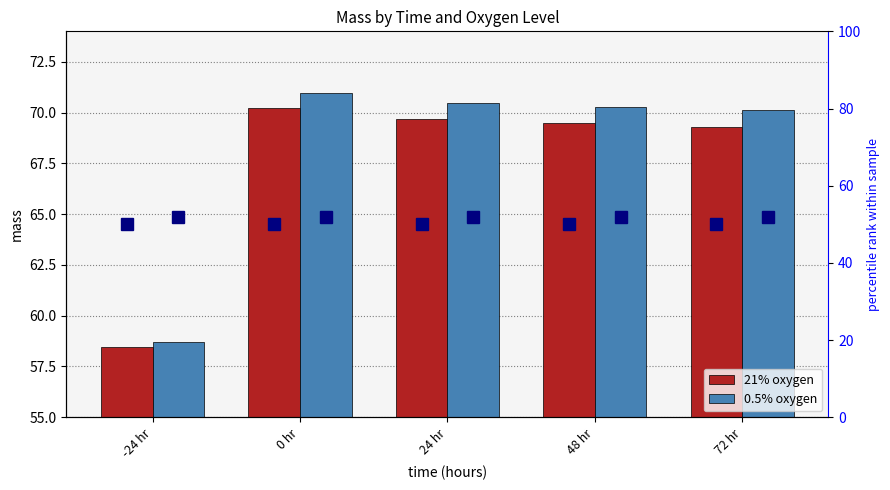

How many values in the 0.5% oxygen series are below 70?

1